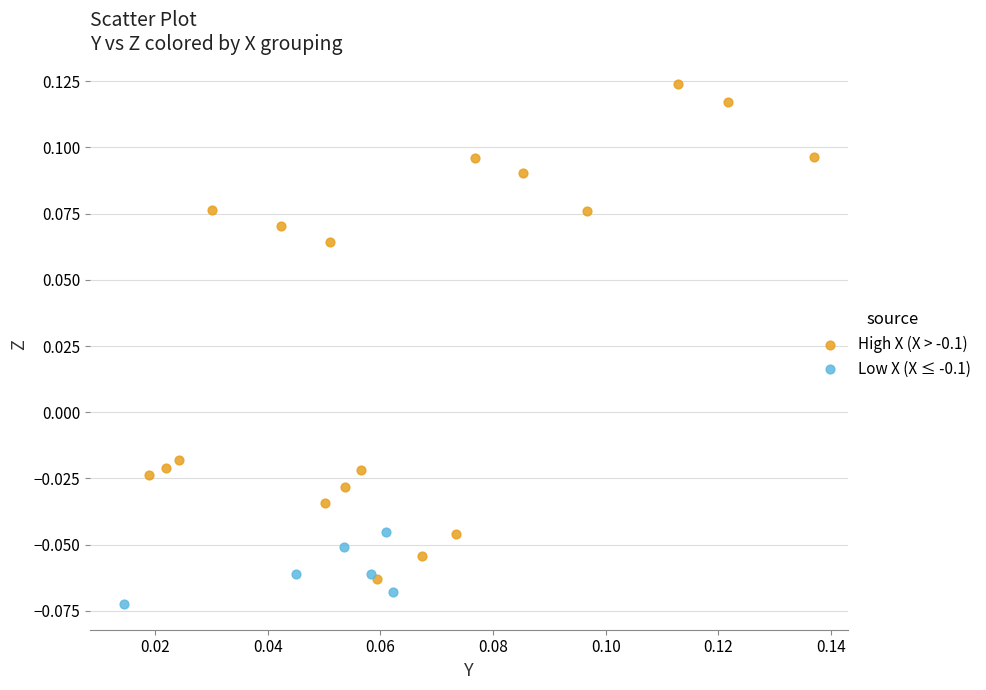

Which series reaches the maximum Y coordinate?

High X (X > -0.1)